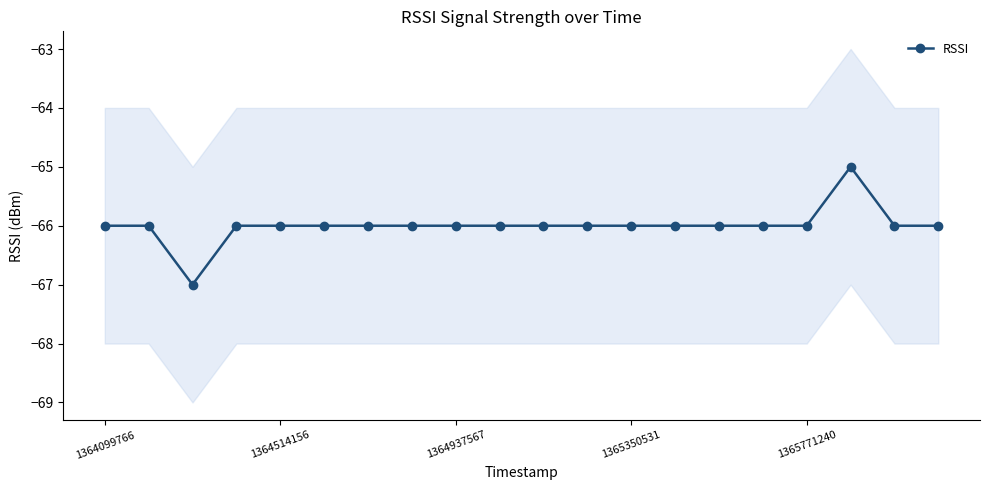

True or false: RSSI has more than 0 interior local peaks.

True